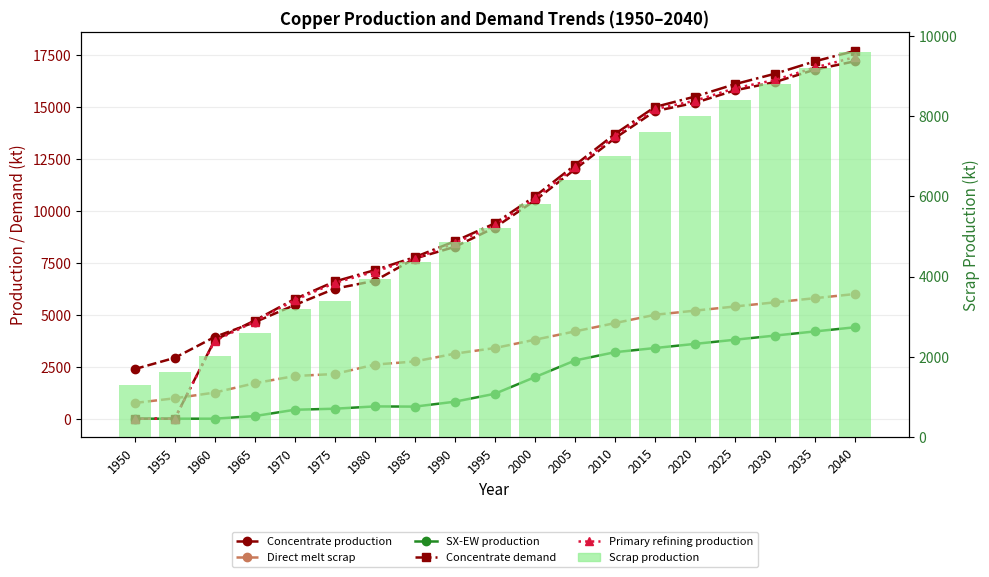

Reading left to right, list all the values displayed in this chart.

Concentrate production: 1950=2385.7	1955=2926.2	1960=3933.3	1965=4643.5	1970=5470.3	1975=6254.7	1980=6636.1	1985=7706.8	1990=8268.6	1995=9200.0	2000=10500.0	2005=12000.0	2010=13500.0	2015=14800.0	2020=15200.0	2025=15800.0	2030=16200.0	2035=16800.0	2040=17200.0
Direct melt scrap: 1950=756.1	1955=981.9	1960=1257.2	1965=1705.9	1970=2053.6	1975=2150.8	1980=2603.1	1985=2753.6	1990=3130.0	1995=3400.0	2000=3800.0	2005=4200.0	2010=4600.0	2015=5000.0	2020=5200.0	2025=5400.0	2030=5600.0	2035=5800.0	2040=6000.0
SX-EW production: 1950=0.0	1955=0.0	1960=0.0	1965=125.5	1970=429.7	1975=480.3	1980=590.9	1985=581.2	1990=817.4	1995=1200.0	2000=2000.0	2005=2800.0	2010=3200.0	2015=3400.0	2020=3600.0	2025=3800.0	2030=4000.0	2035=4200.0	2040=4400.0
Concentrate demand: 1950=0.0	1955=0.0	1960=3784.0	1965=4723.2	1970=5760.6	1975=6601.9	1980=7149.1	1985=7774.8	1990=8538.1	1995=9400.0	2000=10700.0	2005=12200.0	2010=13700.0	2015=15000.0	2020=15500.0	2025=16100.0	2030=16600.0	2035=17200.0	2040=17700.0
Primary refining production: 1950=0.0	1955=0.0	1960=3746.1	1965=4675.9	1970=5703.0	1975=6535.9	1980=7077.6	1985=7697.0	1990=8452.7	1995=9300.0	2000=10600.0	2005=12100.0	2010=13600.0	2015=14900.0	2020=15300.0	2025=15900.0	2030=16300.0	2035=16900.0	2040=17400.0
Scrap production: 1950=1308.7	1955=1627.9	1960=2021.8	1965=2593.1	1970=3186.9	1975=3401.8	1980=3946.5	1985=4360.8	1990=4869.5	1995=5200.0	2000=5800.0	2005=6400.0	2010=7000.0	2015=7600.0	2020=8000.0	2025=8400.0	2030=8800.0	2035=9200.0	2040=9600.0